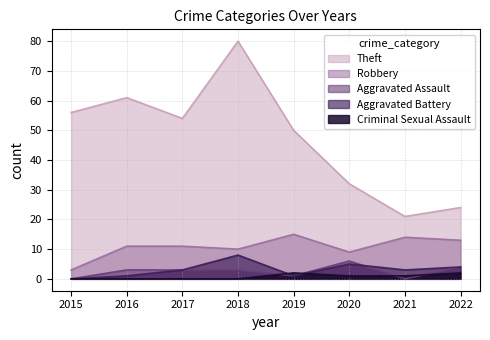

Where is the first local minimum for Aggravated Battery?

2019